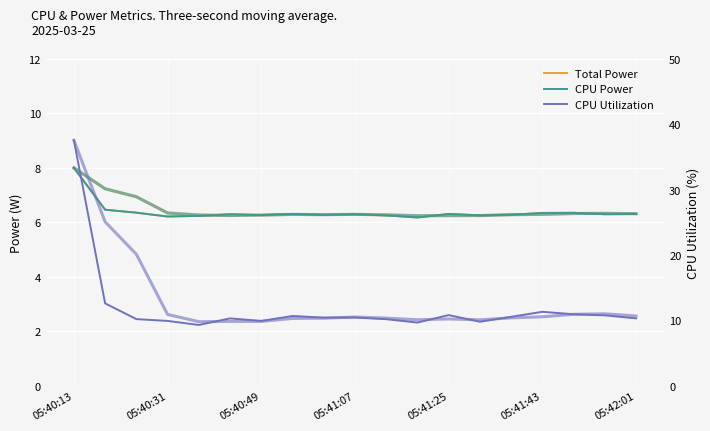

The value of CPU Utilization at 7 is 10.7. True or false?

True